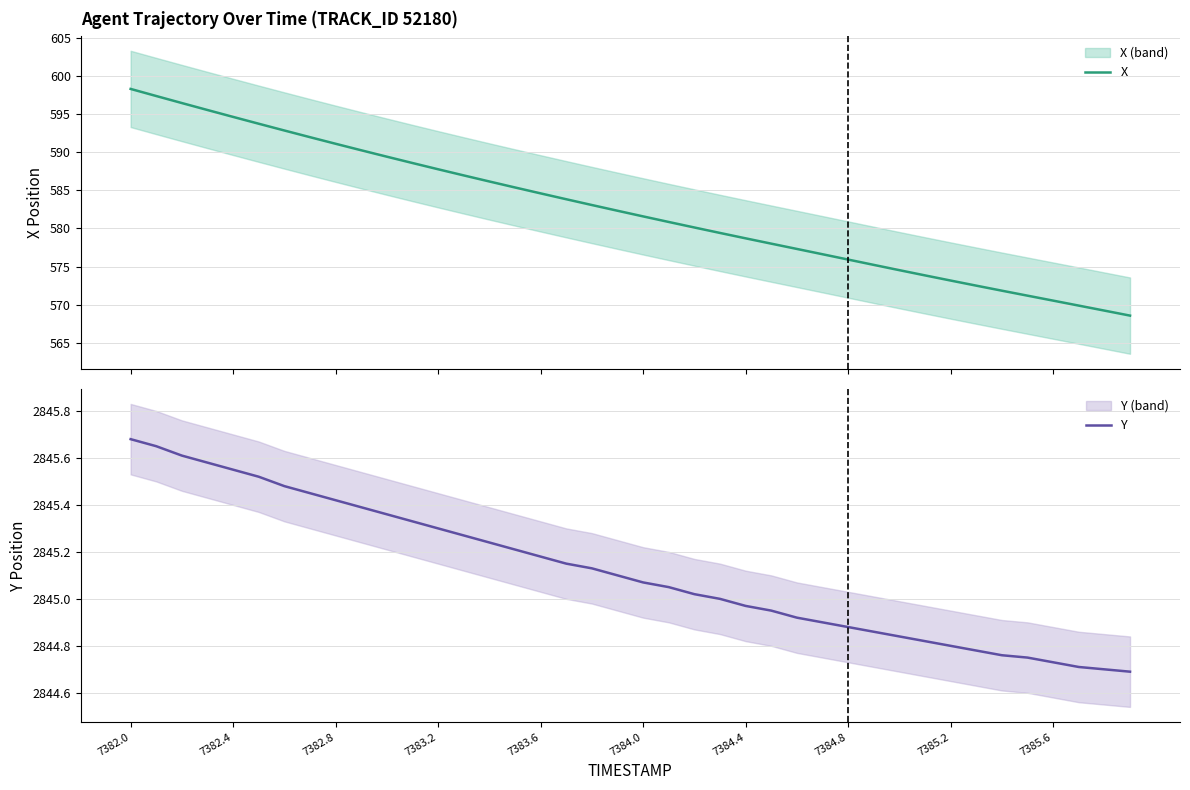

Reading right to left, transcribe all the data shown in this chart.

X: 568.6	569.2	569.9	570.5	571.2	571.8	572.5	573.2	573.8	574.5	575.2	575.9	576.6	577.3	578.0	578.7	579.4	580.1	580.8	581.6	582.3	583.1	583.8	584.6	585.4	586.1	586.9	587.7	588.6	589.4	590.2	591.1	592.0	592.8	593.7	594.6	595.5	596.4	597.3	598.3
Y: 2844.7	2844.7	2844.7	2844.7	2844.8	2844.8	2844.8	2844.8	2844.8	2844.8	2844.9	2844.9	2844.9	2844.9	2844.9	2845.0	2845.0	2845.0	2845.1	2845.1	2845.1	2845.1	2845.2	2845.2	2845.2	2845.2	2845.3	2845.3	2845.3	2845.4	2845.4	2845.4	2845.4	2845.5	2845.5	2845.6	2845.6	2845.6	2845.7	2845.7